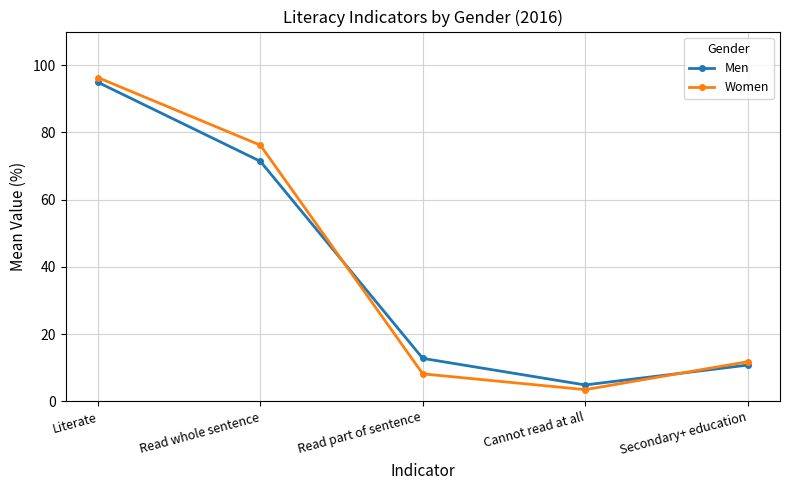

What is the sum of the Men values at Read whole sentence and Literate?

166.3